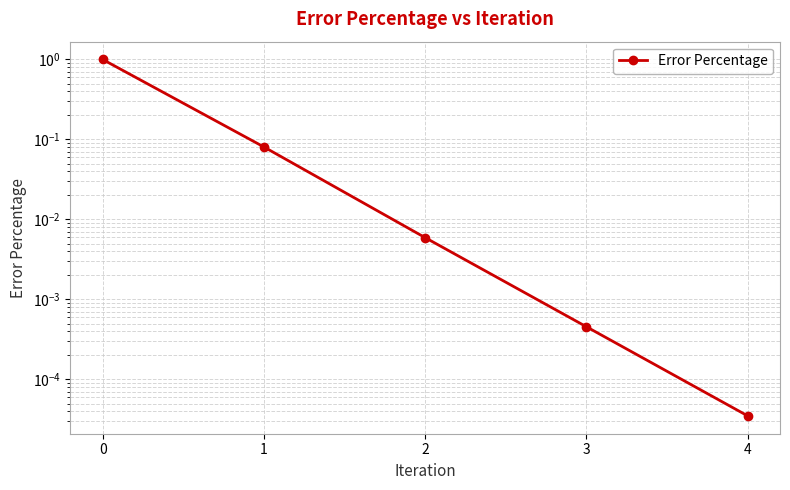

How many lines are shown in the chart?

1